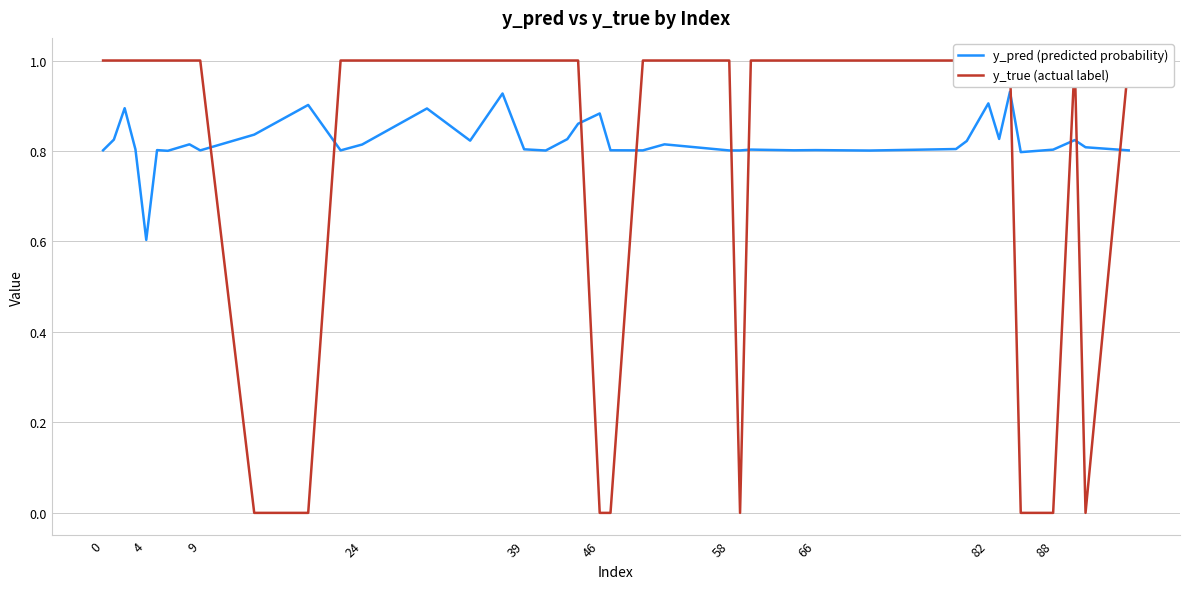

What is the average value of the y_pred (predicted probability) series?

0.8